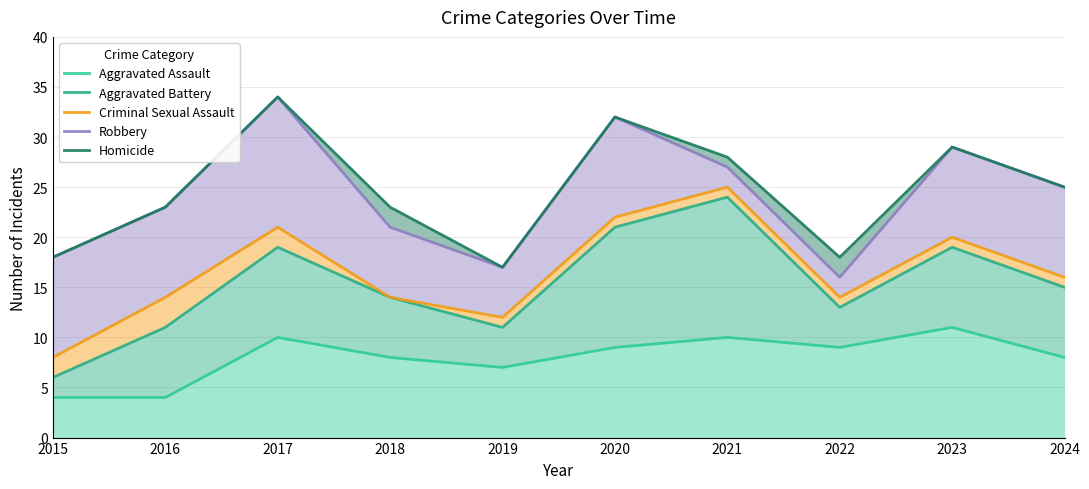

What is the lowest value of the Robbery series?

16